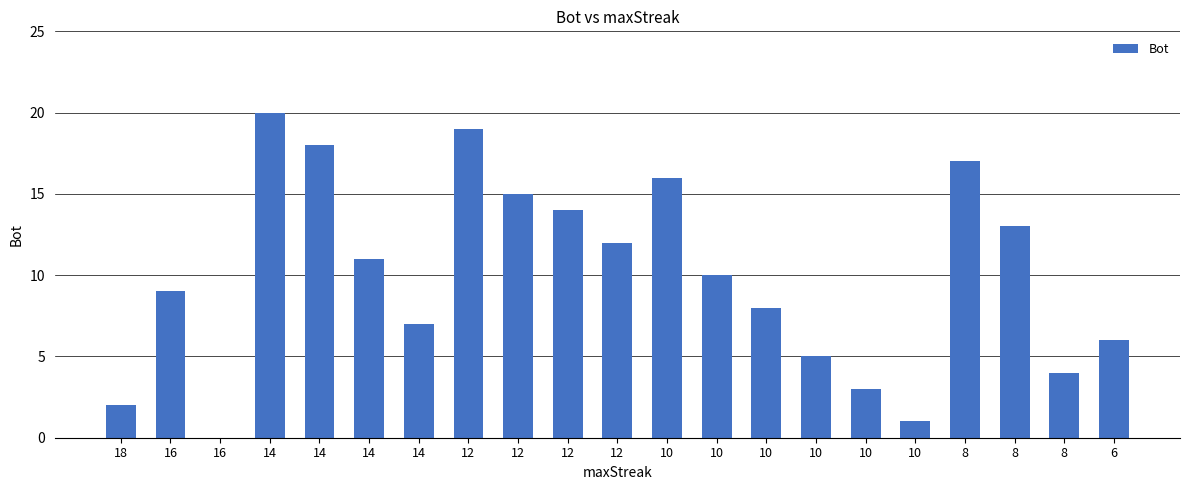

Count the number of data series in this chart.

1